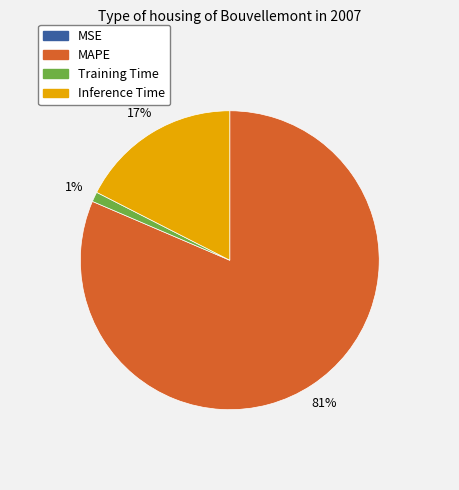

To the nearest percent, what is the average slice percentage?

25%